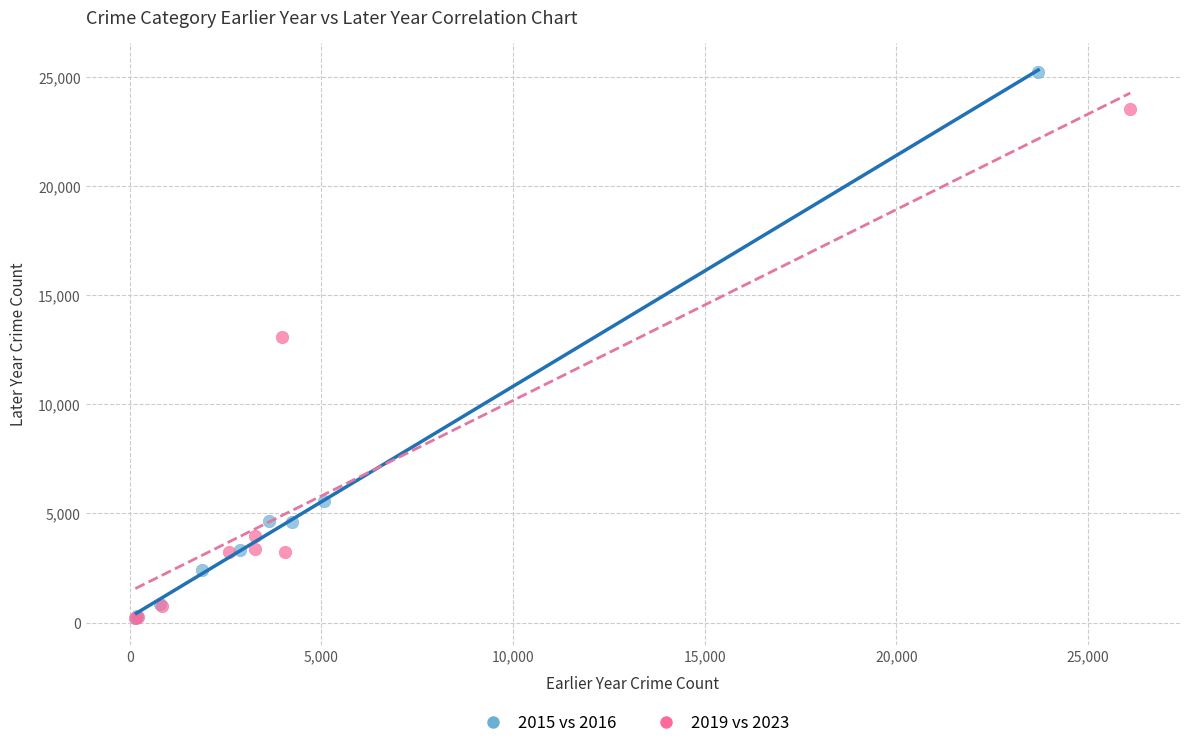

Which series contains the highest Y value?

2015 vs 2016